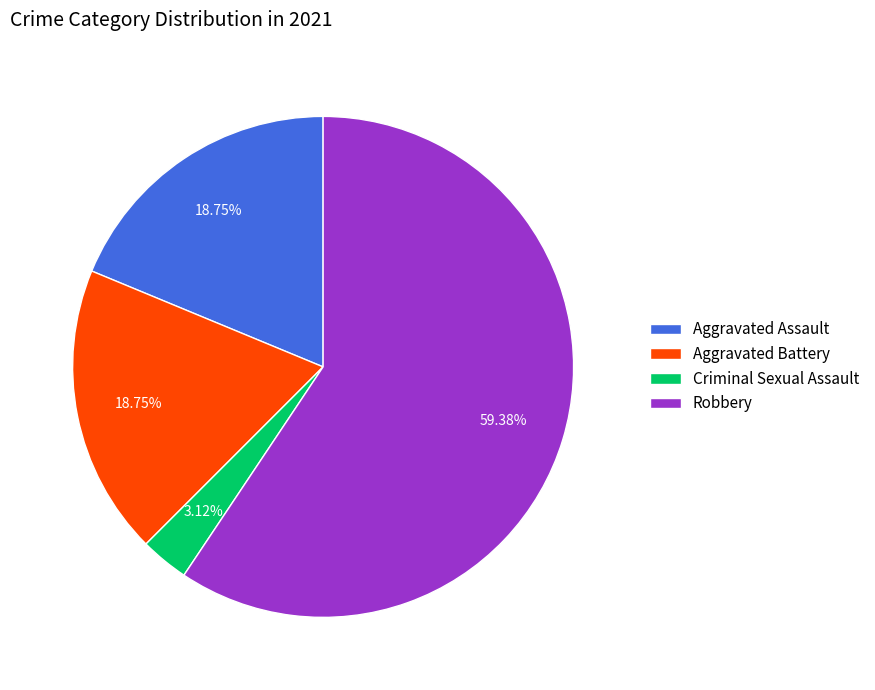

The Criminal Sexual Assault slice represents 14% of the pie. True or false?

False